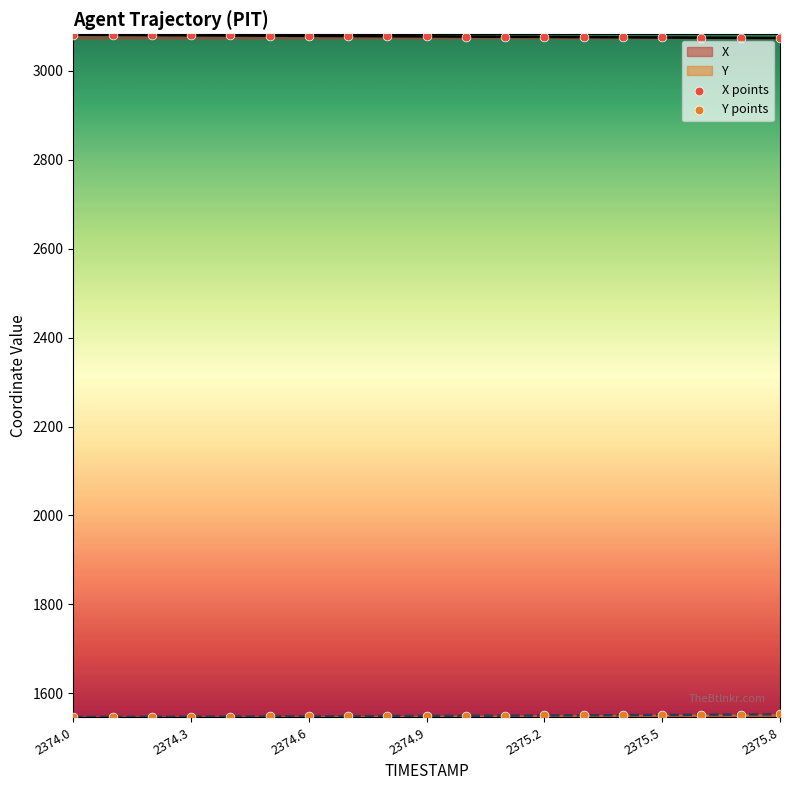

Which series reaches the maximum Y coordinate?

X points